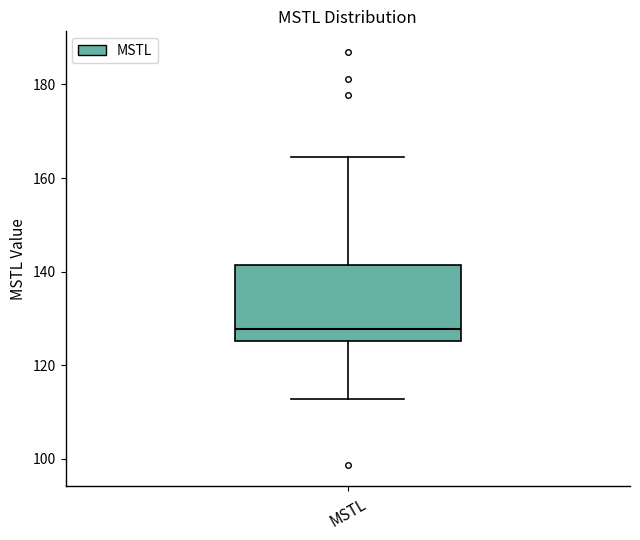

Transcribe this box plot: give where the median line is, the range the box spans, and where the two whiskers end, as read against the y-axis. The values are not printed on the chart, so give them approximately, as read against the axis.

median 128, box 126 to 142, whiskers 112 to 164